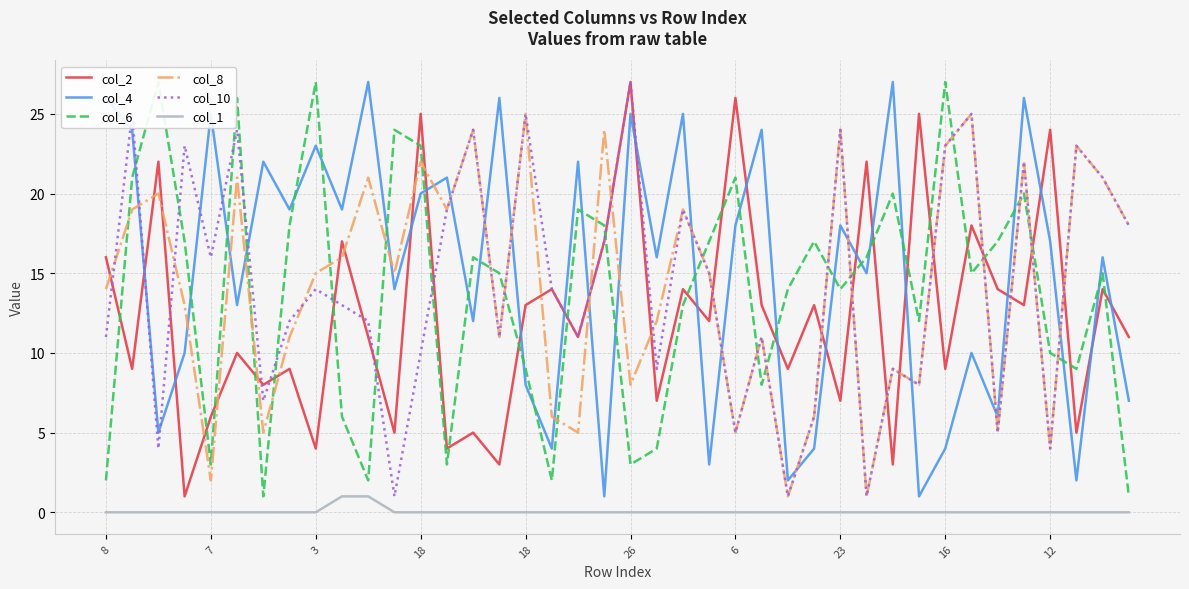

Reading left to right, transcribe all the data shown in this chart.

col_2: 16	9	22	1	6	10	8	9	4	17	11	5	25	4	5	3	13	14	11	17	27	7	14	12	26	13	9	13	7	22	3	25	9	18	14	13	24	5	14	11
col_4: 26	24	5	10	25	13	22	19	23	19	27	14	20	21	12	26	8	4	22	1	25	16	25	3	18	24	2	4	18	15	27	1	4	10	6	26	17	2	16	7
col_6: 2	21	27	17	3	26	1	18	27	6	2	24	23	3	16	15	9	2	19	18	3	4	13	17	21	8	14	17	14	16	20	12	27	15	17	20	10	9	15	1
col_8: 14	19	20	13	2	21	5	11	15	16	21	15	22	19	24	11	25	6	5	24	8	12	19	15	5	11	1	6	24	1	9	8	23	25	5	22	4	23	21	18
col_10: 11	25	4	23	16	24	7	12	14	13	12	1	10	19	24	11	25	14	11	17	27	9	19	15	5	11	1	6	24	1	9	8	23	25	5	22	4	23	21	18
col_1: 0	0	0	0	0	0	0	0	0	1	1	0	0	0	0	0	0	0	0	0	0	0	0	0	0	0	0	0	0	0	0	0	0	0	0	0	0	0	0	0